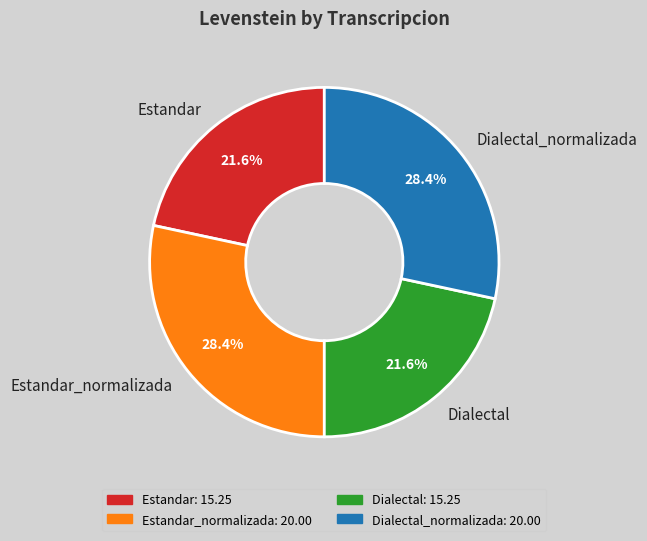

Is it true that Dialectal_normalizada is 28% of the pie?

True